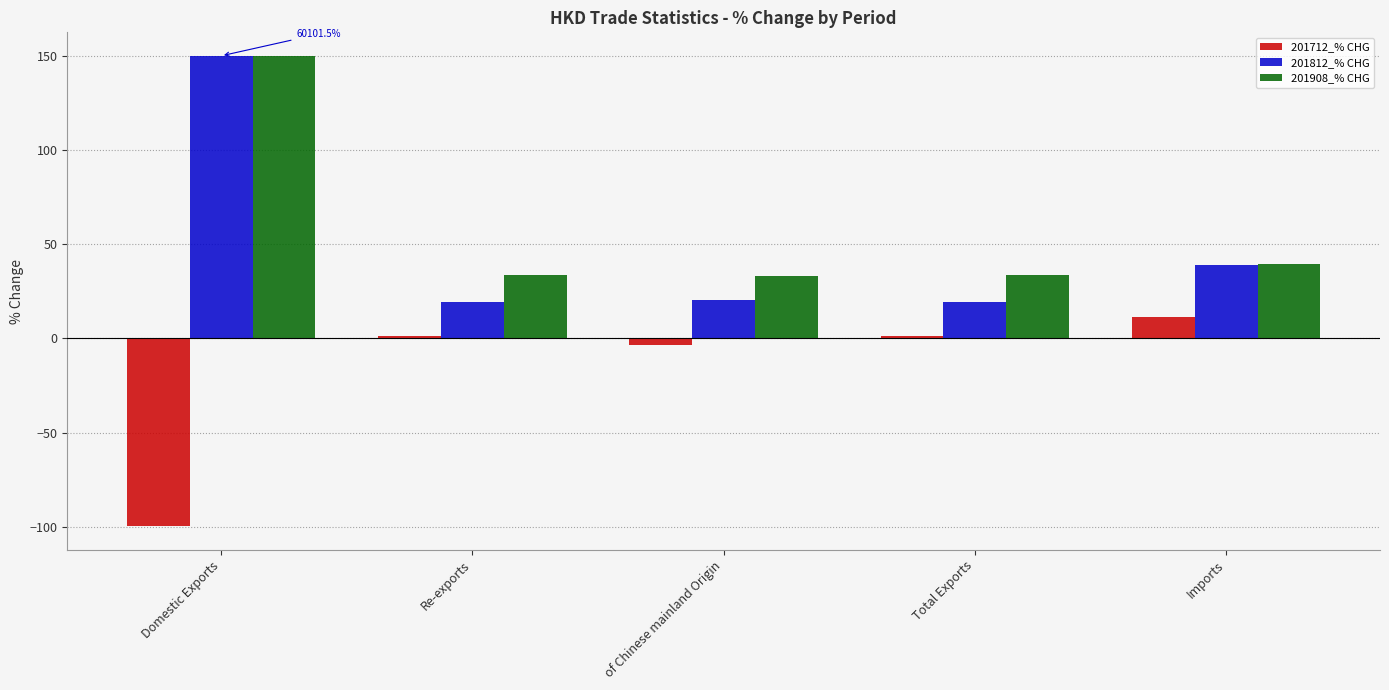

Which series has the largest range (max minus min)?

201812_% CHG